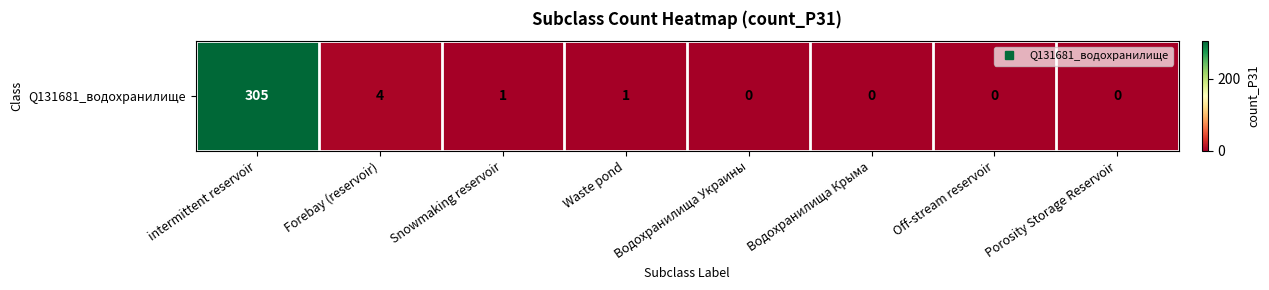

How many data points are above 1?

2